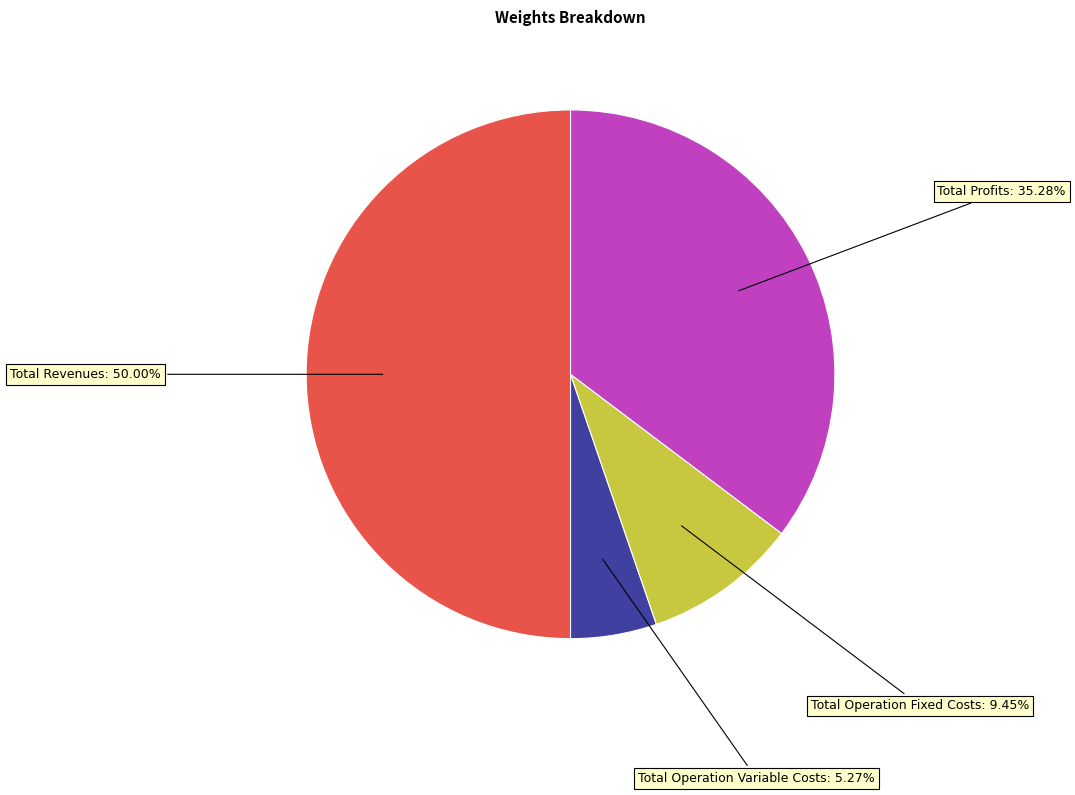

Does Total Operation Variable Costs: 5.27% represent more than half of the total?

No